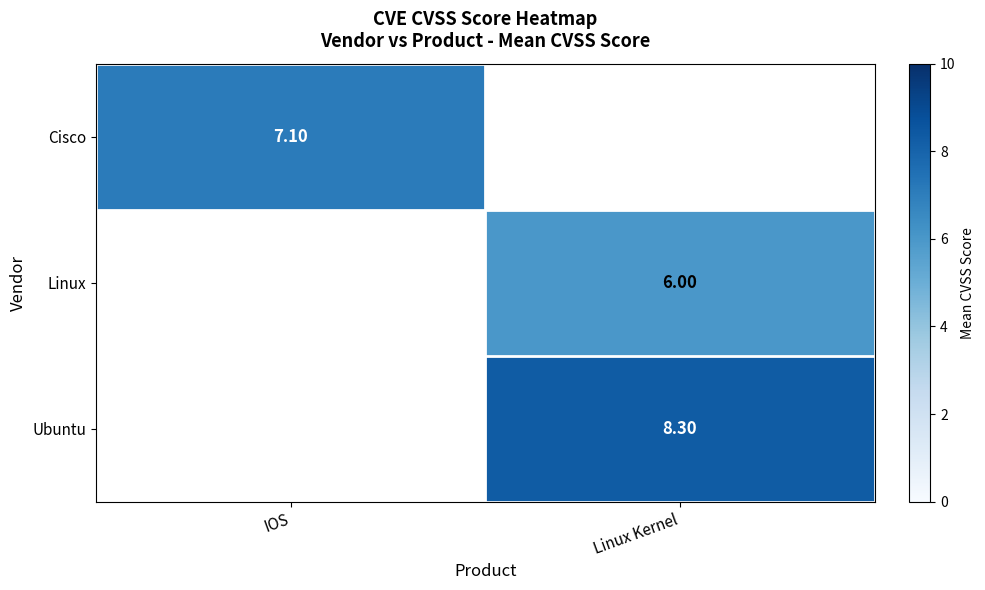

Between IOS and Linux Kernel, which is larger?

Linux Kernel